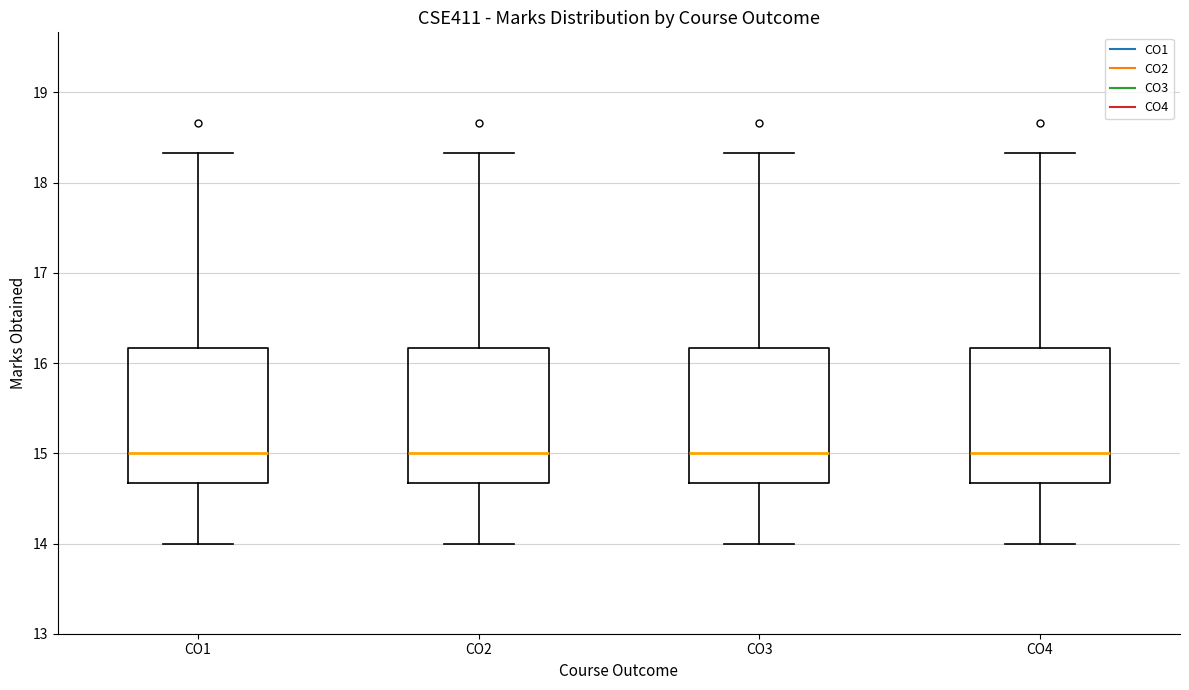

Where is the upper edge of the box for CO3 on the y-axis? The values are not printed on the chart, so give them approximately, as read against the axis.

16.2